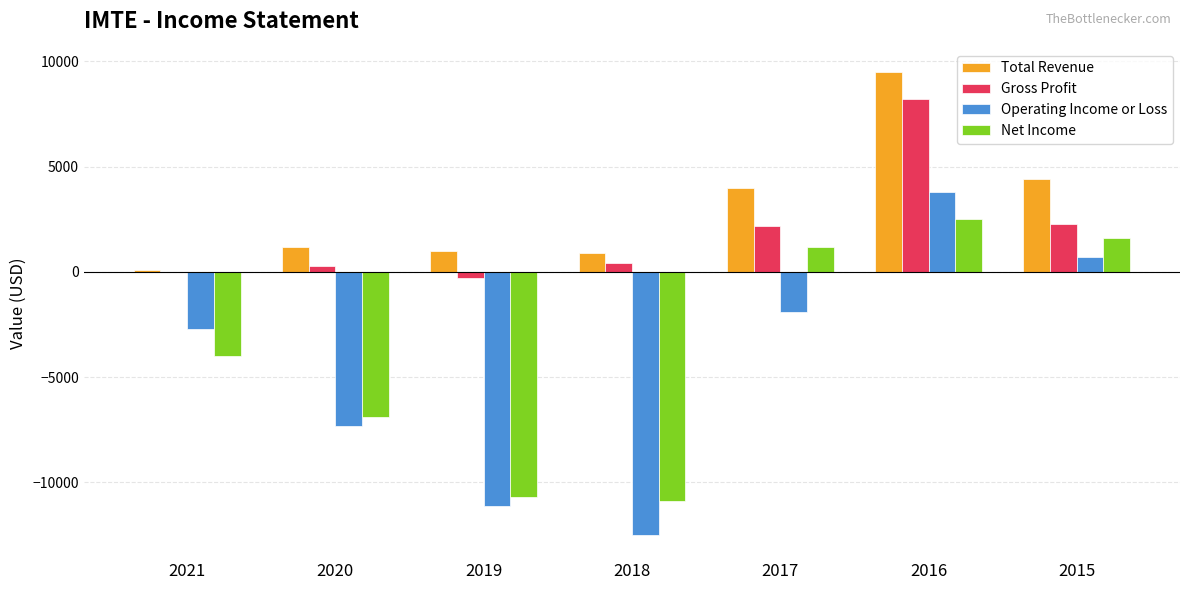

At which label is Gross Profit closest to 3950?

2015